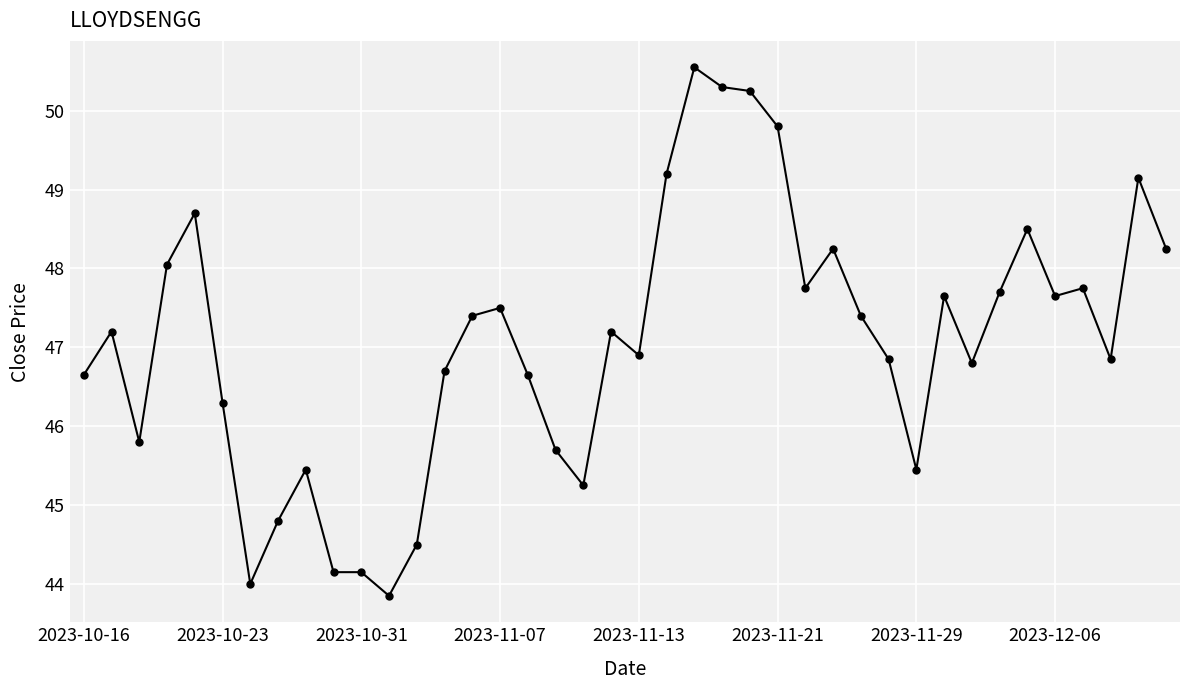

What is the smallest value displayed?

43.9